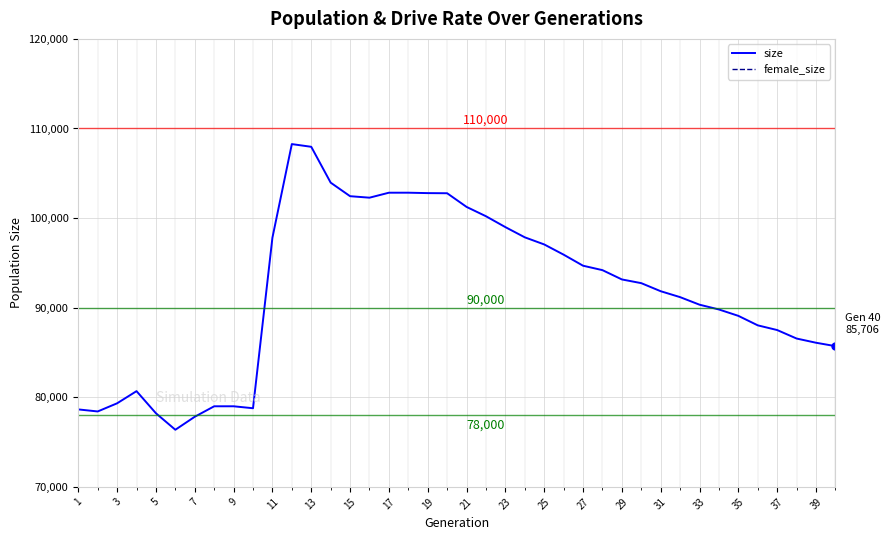

The value of size at 37 is 136512. True or false?

False